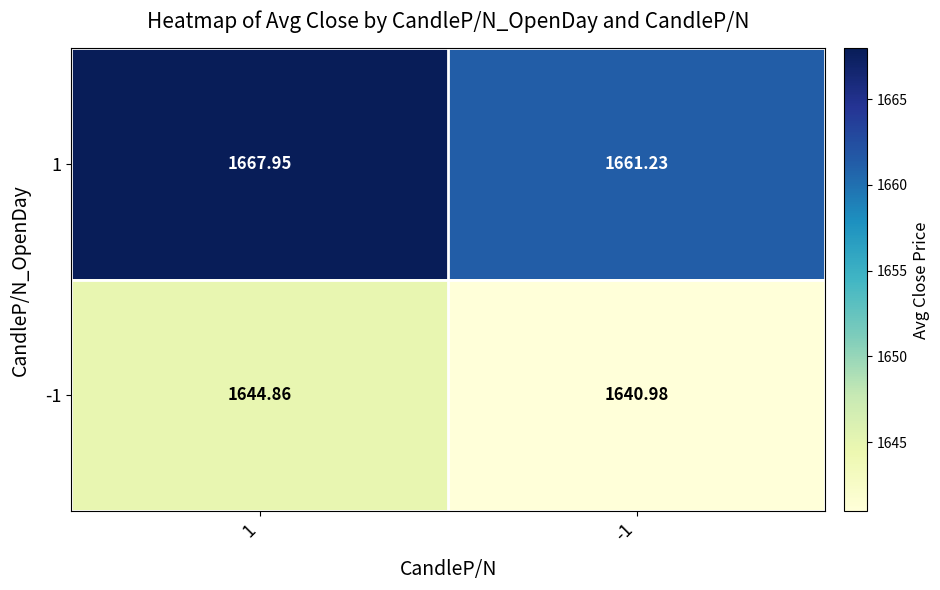

Rank the series by their maximum value, from lowest to highest.

-1, 1